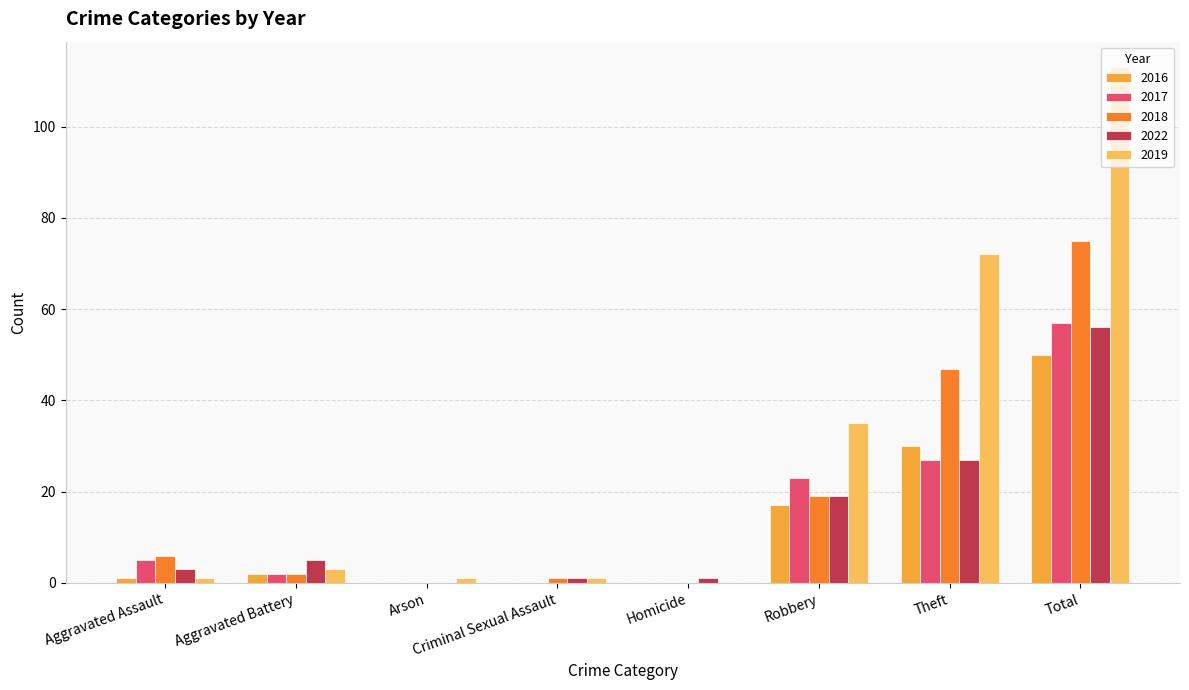

At which label does 2016 reach its peak?

Total